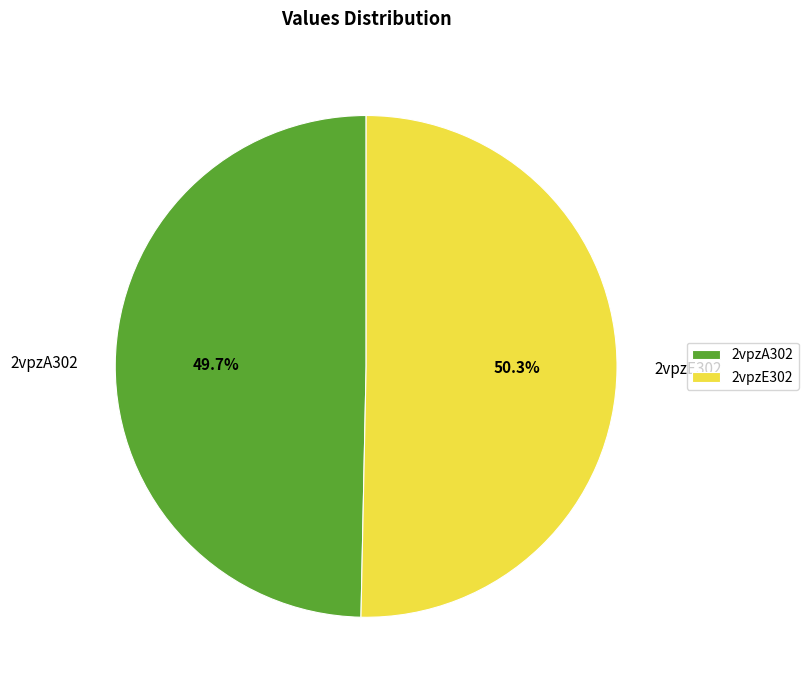

Is there a majority slice in this chart?

Yes